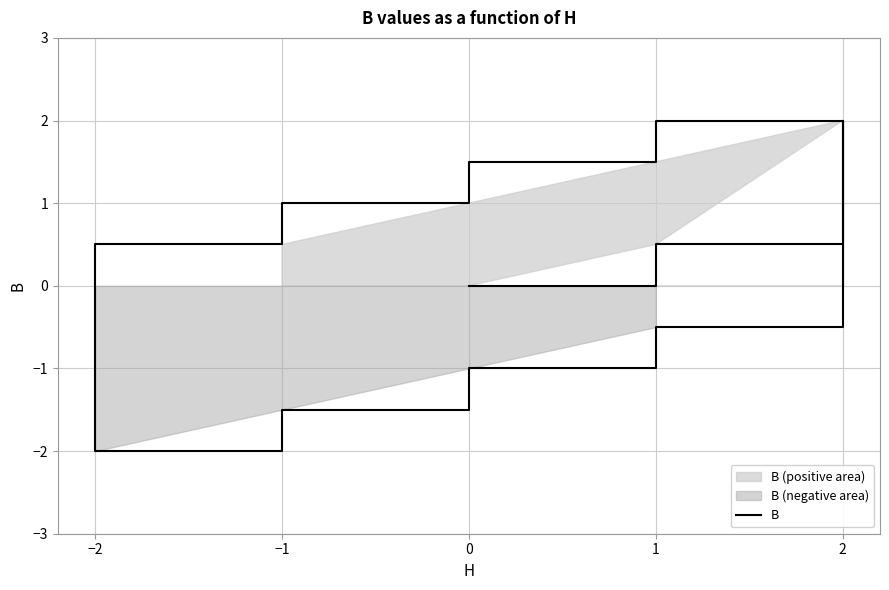

How many values are above zero?

6